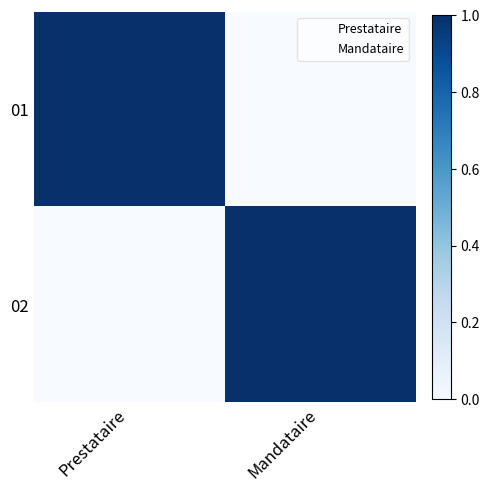

At Prestataire, list the series in order from smallest to largest.

02, 01